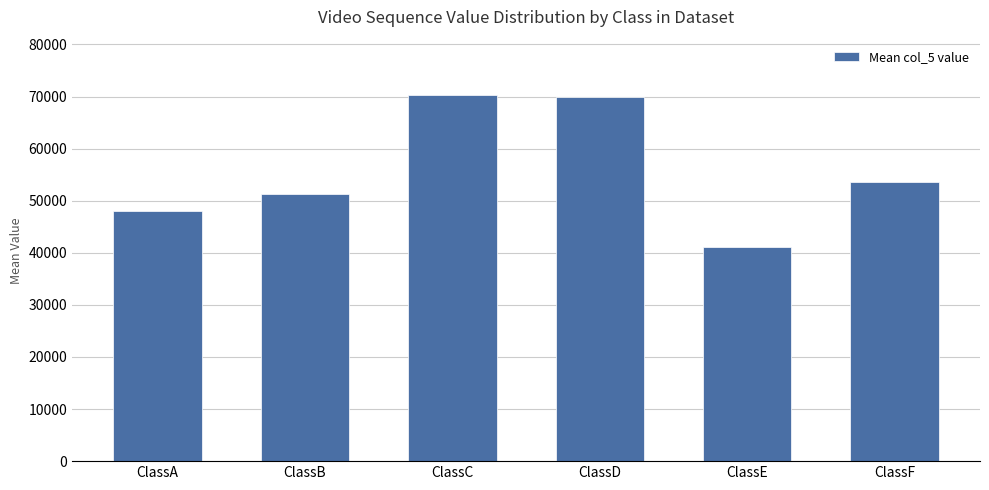

Is it true that the value at ClassE is 54076?

False